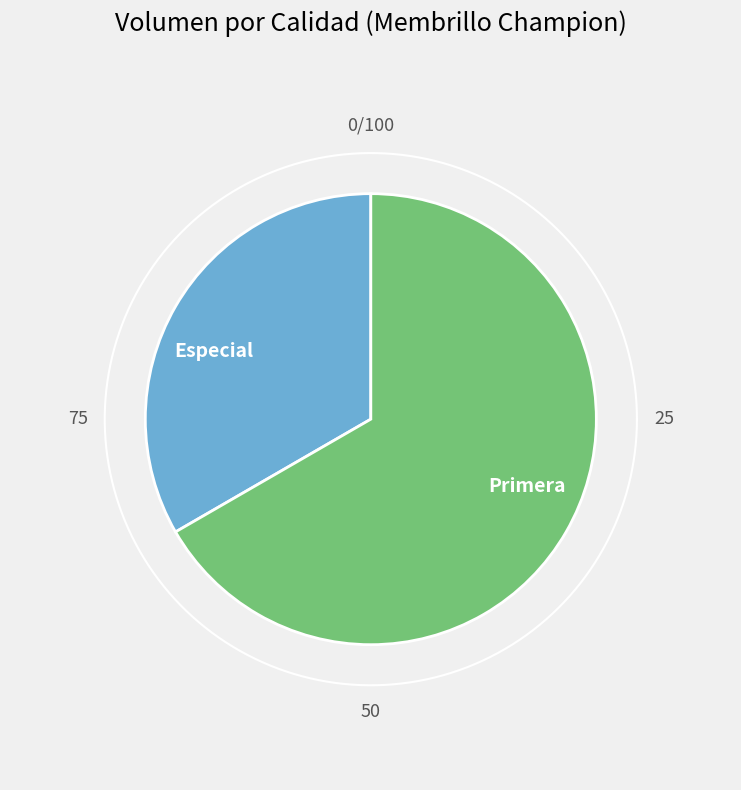

To the nearest percent, what percentage of the pie is Especial?

33%